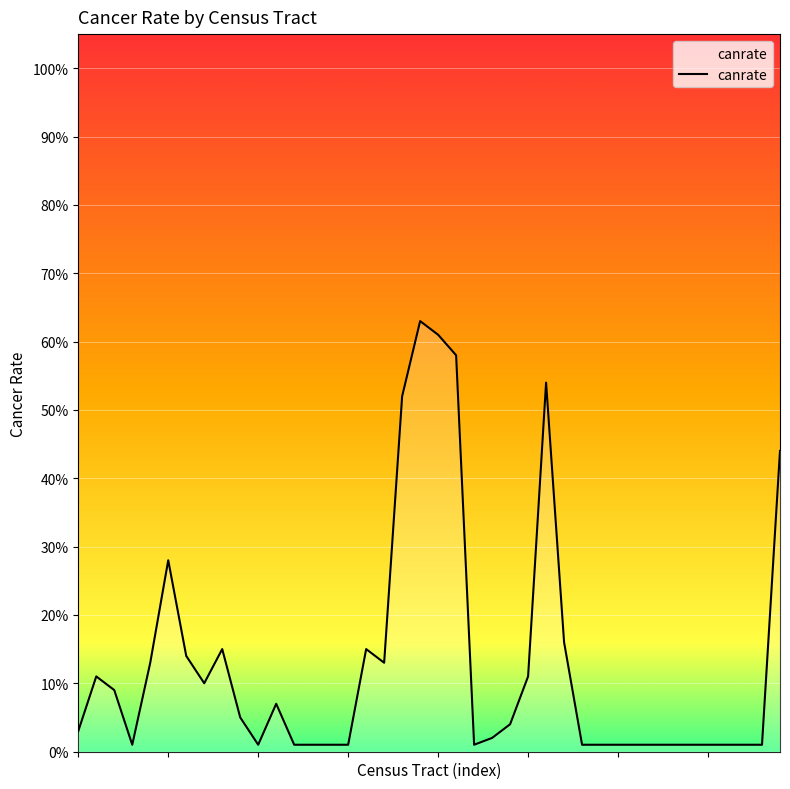

Is this an area chart (filled region under the line)?

Yes